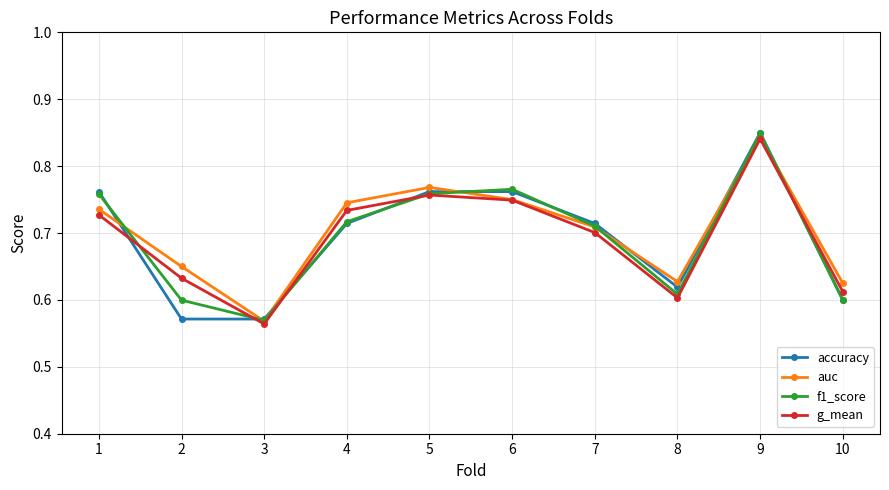

At which label does g_mean reach its minimum?

3